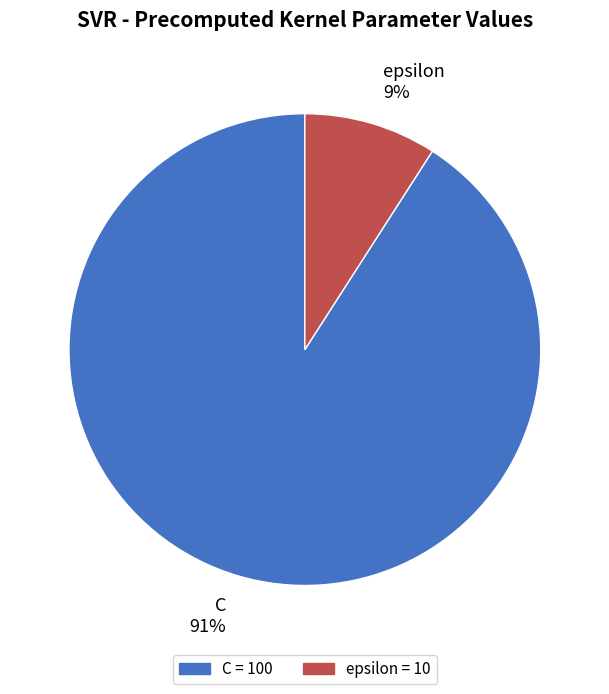

The C slice represents 99% of the pie. True or false?

False